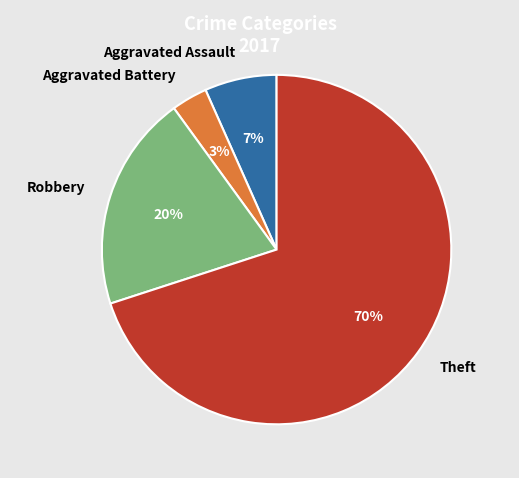

Which category has the biggest portion of the pie?

Theft